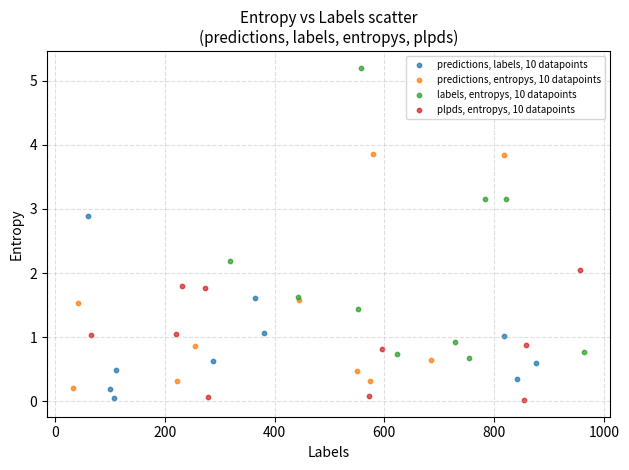

Which series reaches the maximum Y coordinate?

labels, entropys, 10 datapoints